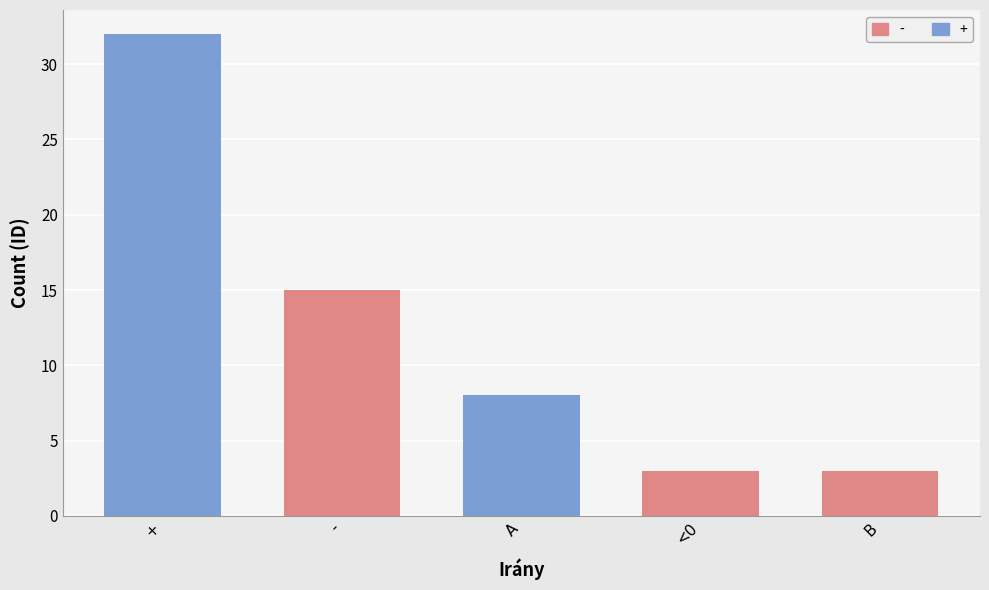

Is it true that the value at <0 is 3?

True